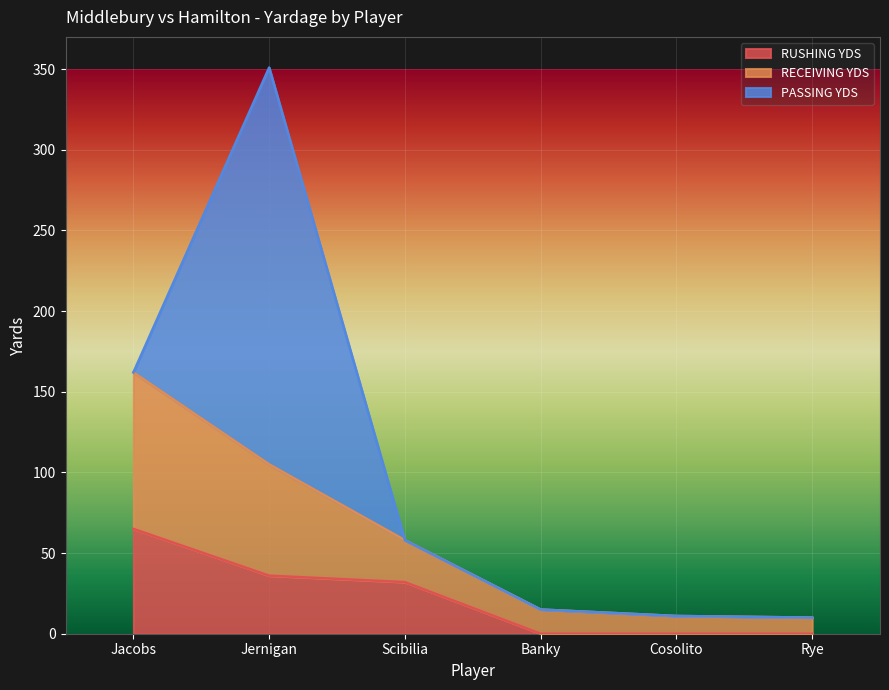

At which label does RECEIVING YDS first exceed 58?

Jacobs